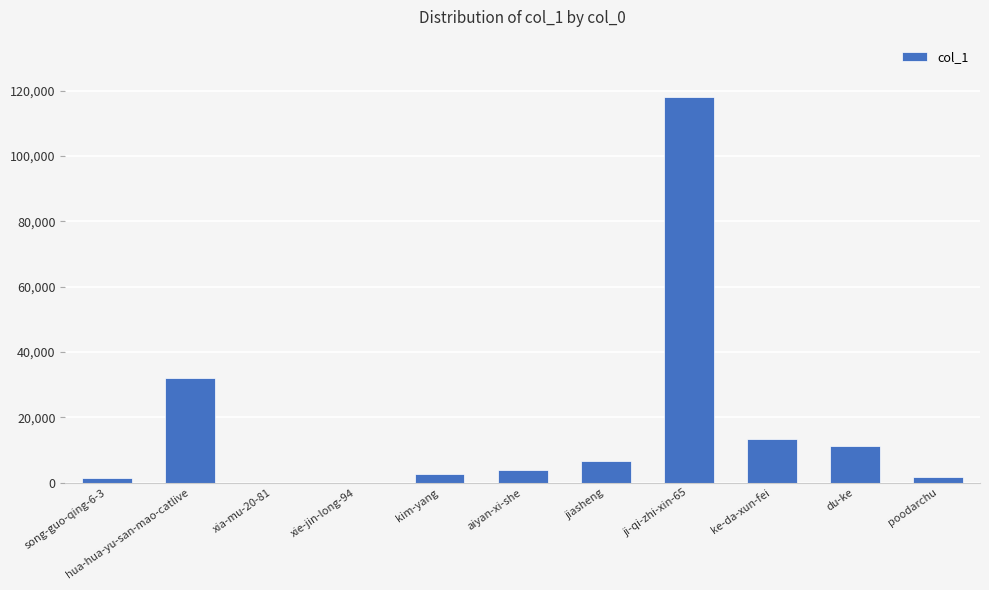

What is the maximum value shown in the chart?

117958